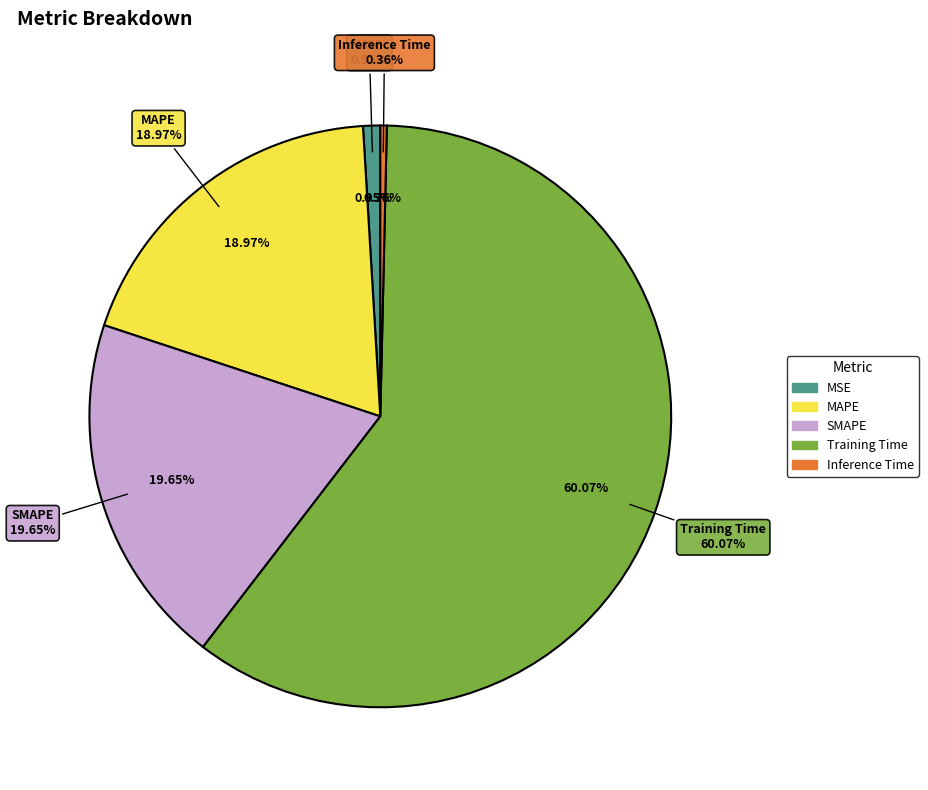

Combined, do SMAPE and MAPE account for over 50%?

No